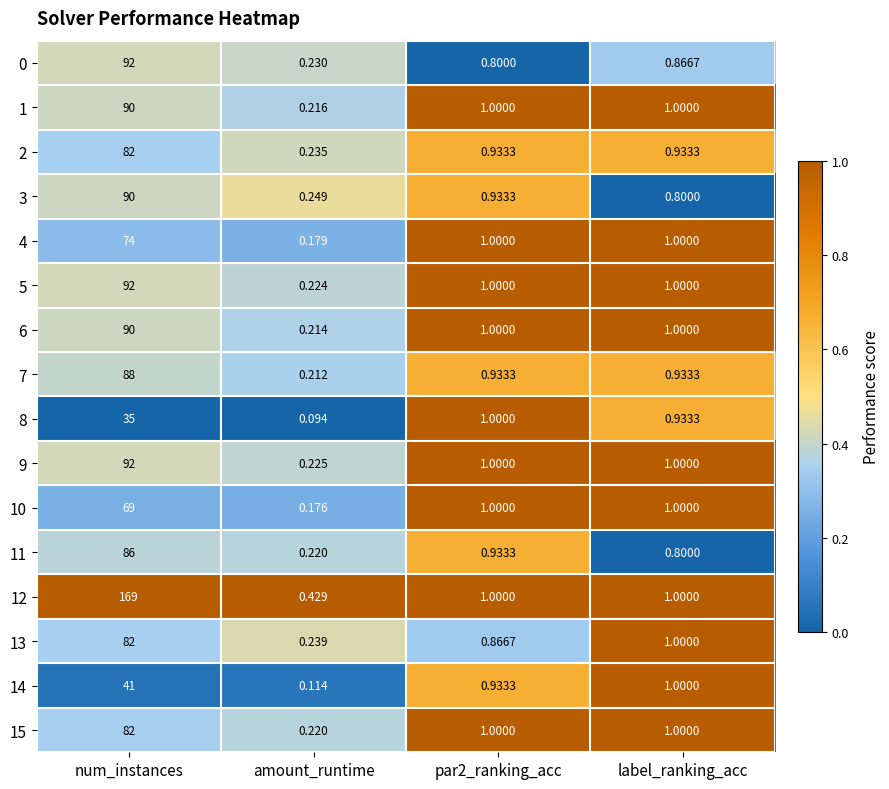

At which label does 8 reach its minimum?

amount_runtime